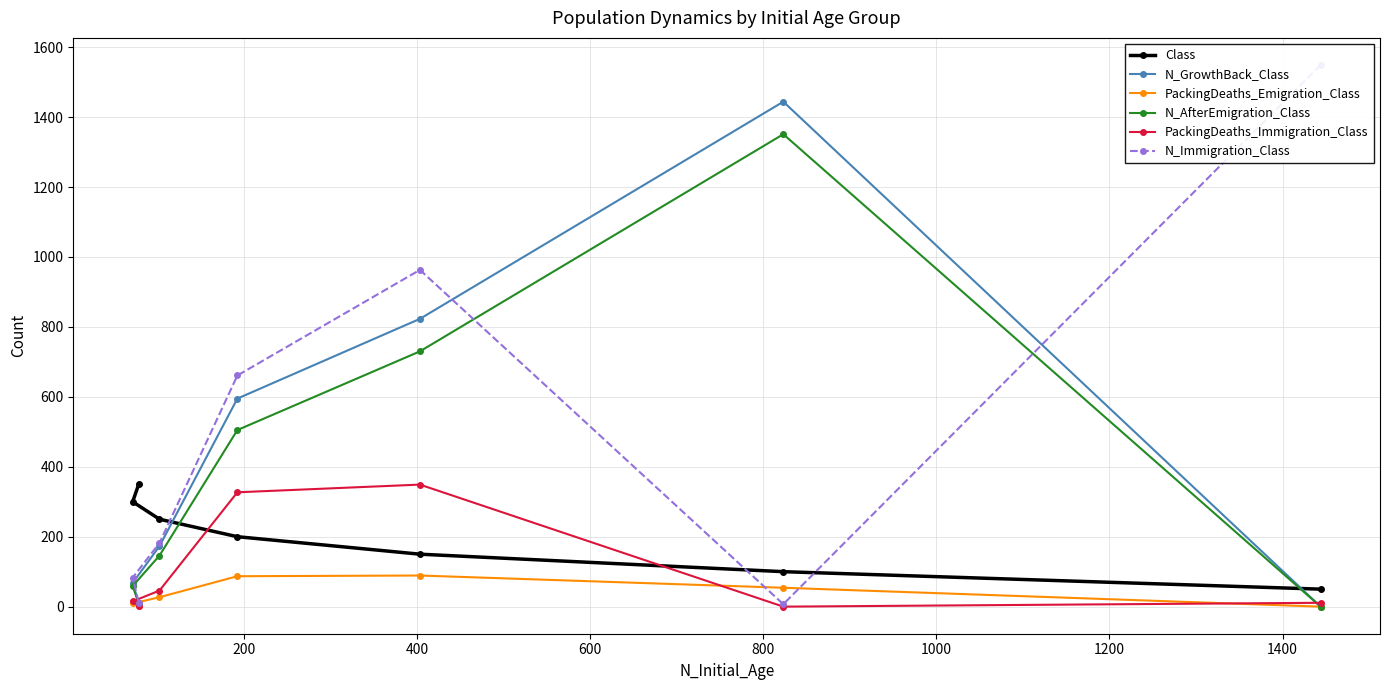

What are all the series names shown in the legend?

Class, N_GrowthBack_Class, PackingDeaths_Emigration_Class, N_AfterEmigration_Class, PackingDeaths_Immigration_Class, N_Immigration_Class